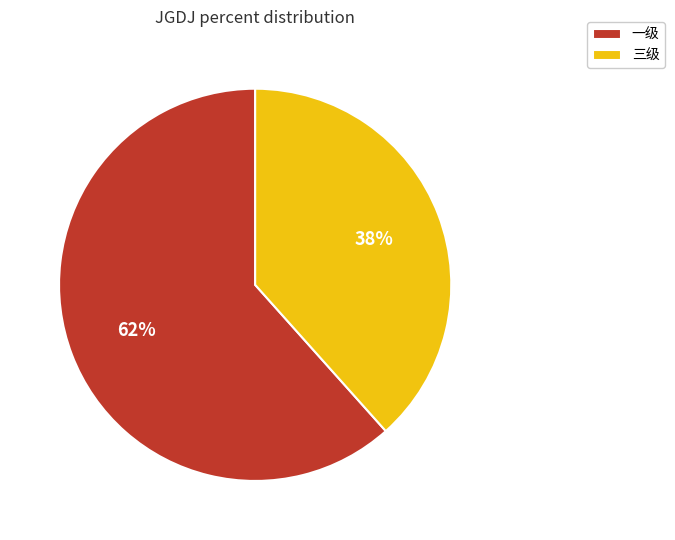

Is 三级 the majority of the pie?

No